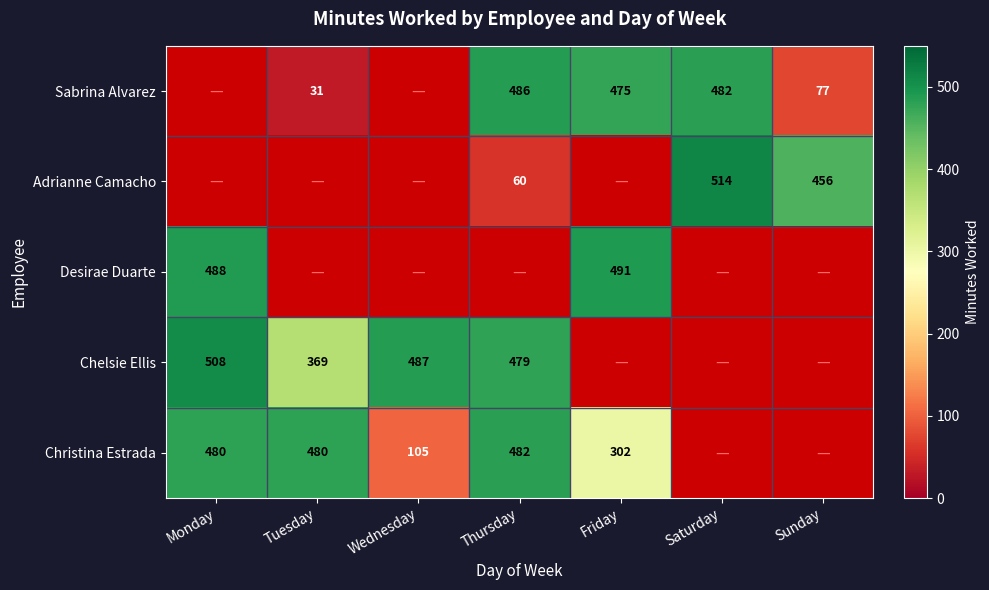

True or false: Christina Estrada has a value of 482 at Thursday.

True